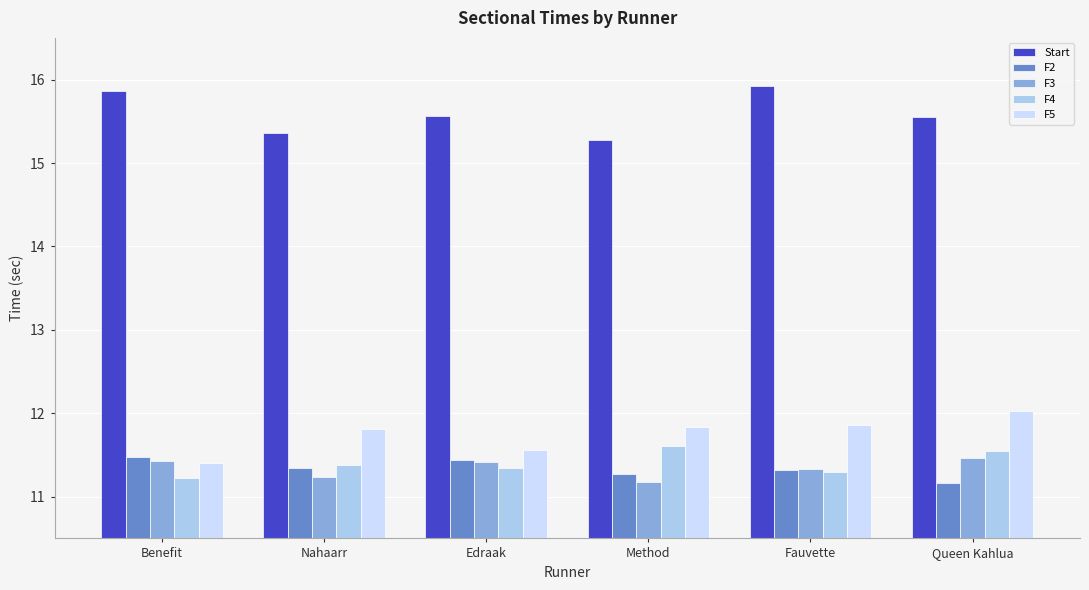

Where is F3 nearest to the value 11?

Method